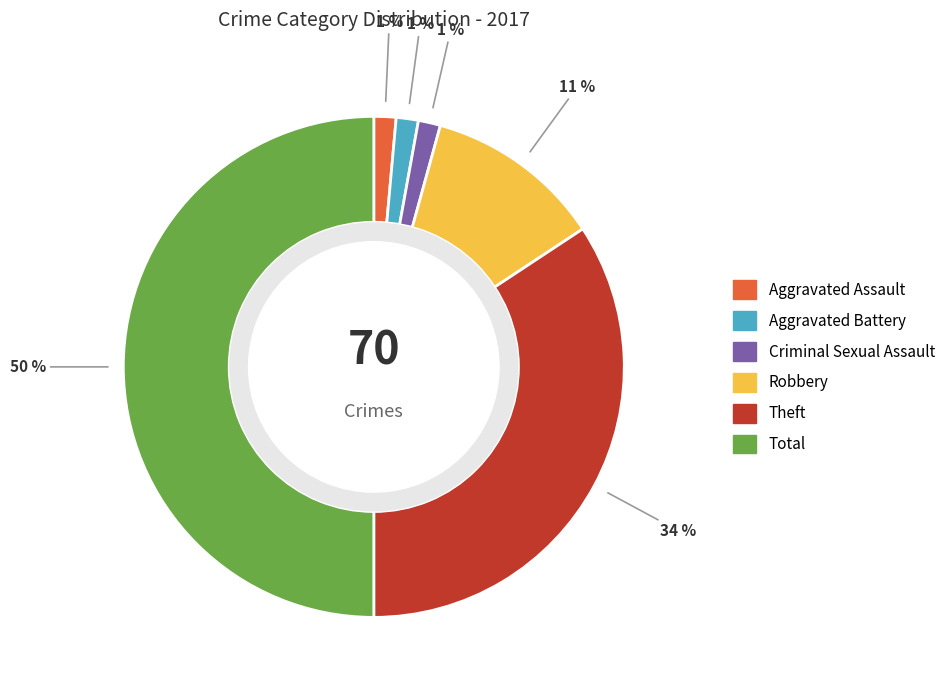

How many segments does this pie chart have?

6